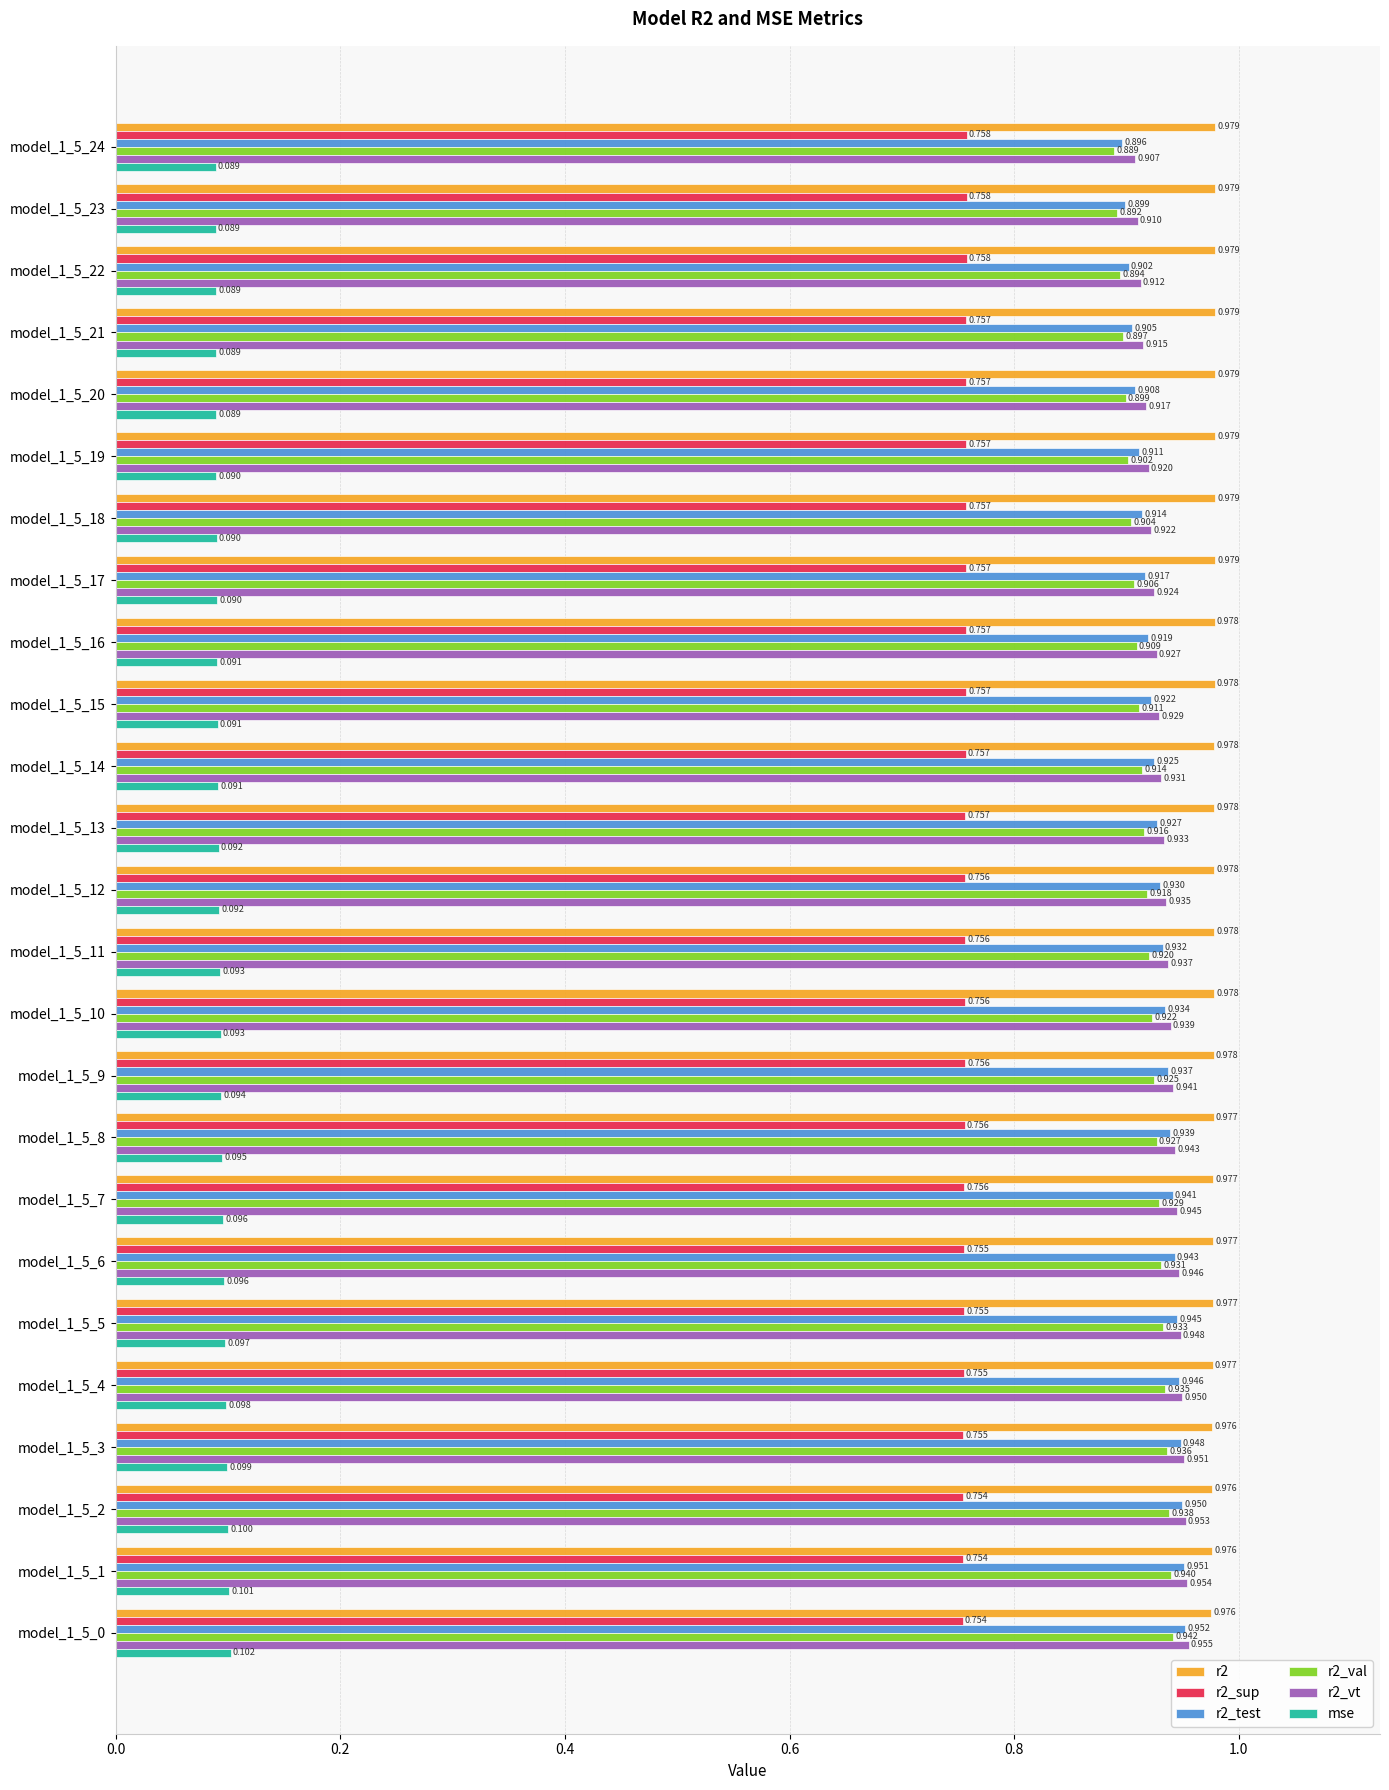

Is the value of r2_test at model_1_5_19 greater than the value of mse at model_1_5_24?

Yes